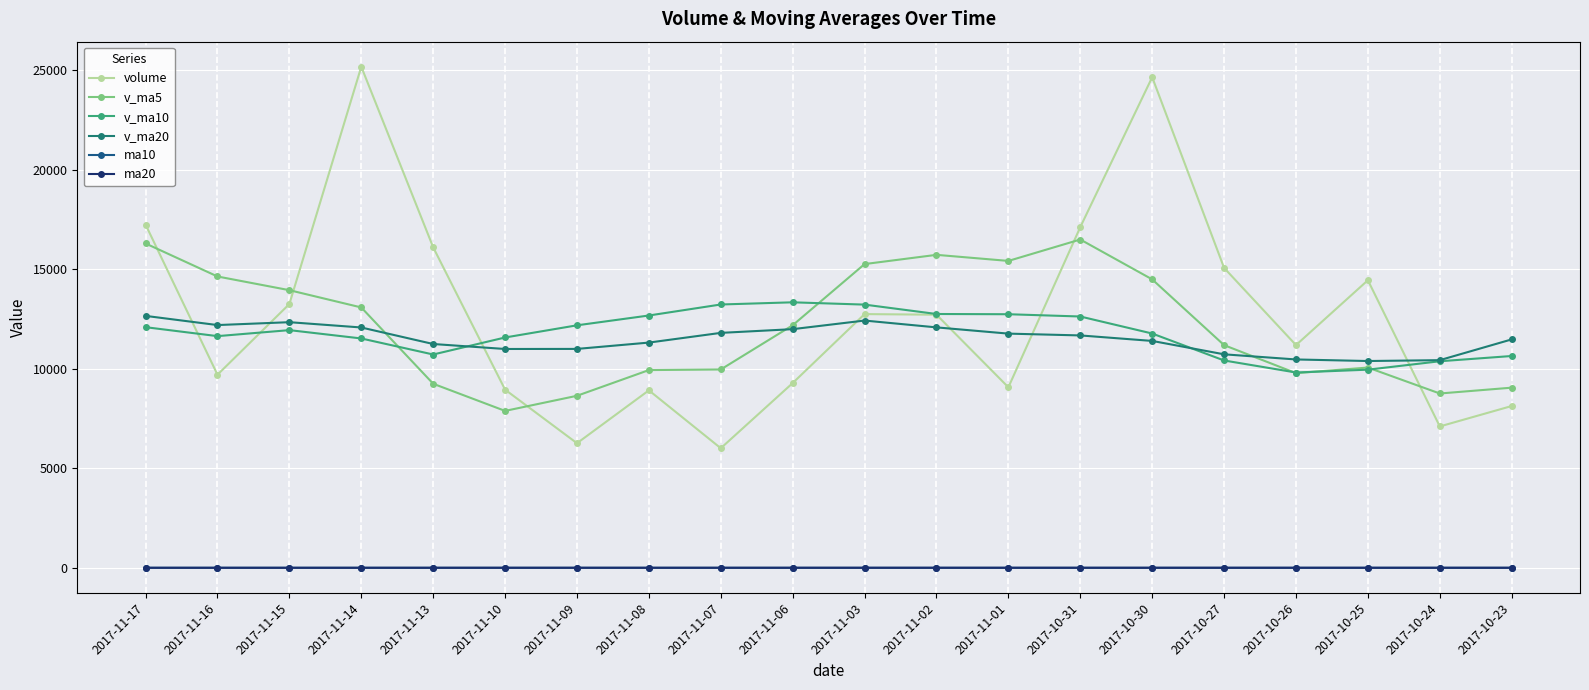

What is the difference between the maximum and minimum values in the ma10 series?

0.4